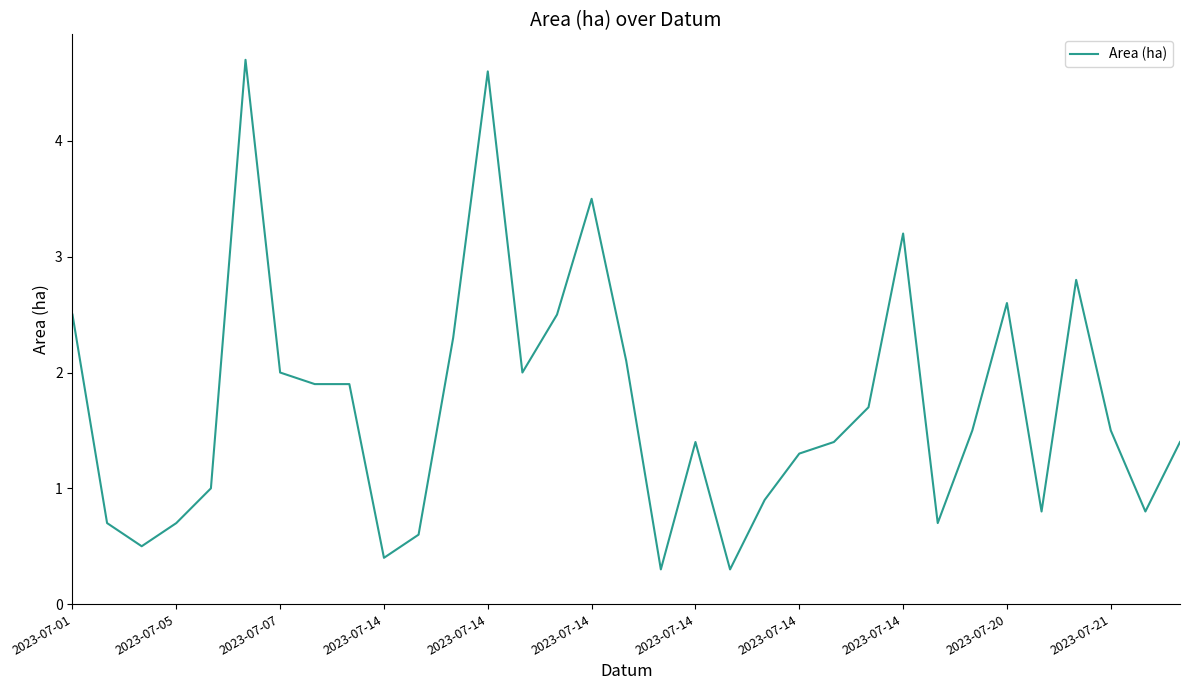

What is the difference between the maximum and minimum values?

4.4